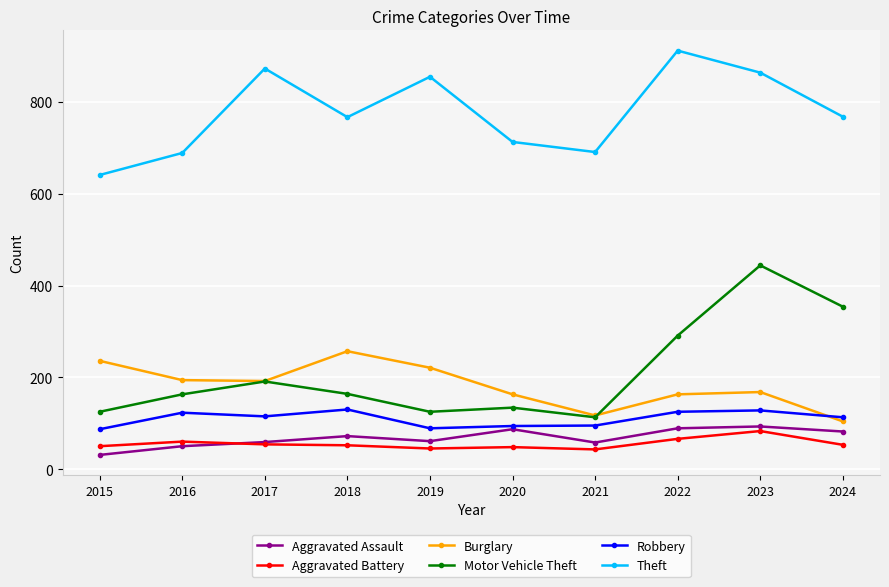

What is the difference between the highest and lowest values at 2015?

610